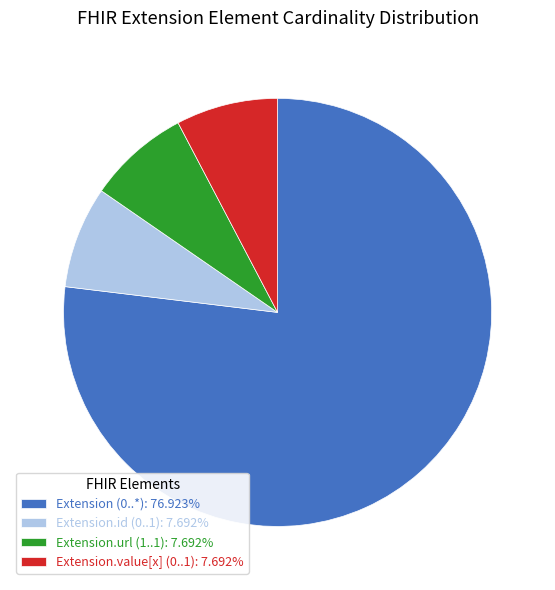

Does Extension (0..*): 76.923% account for over 50% of the chart?

Yes